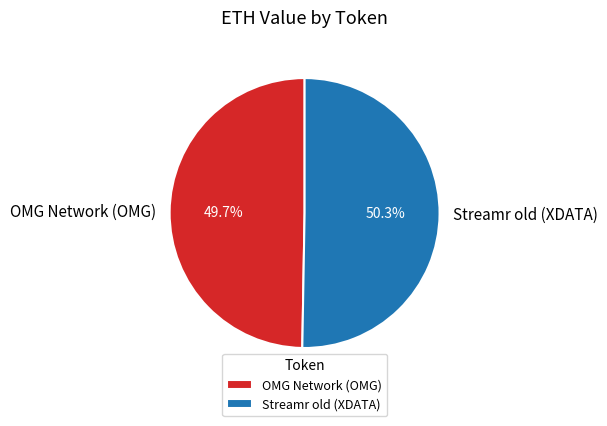

To the nearest percent, what percentage of the pie is OMG Network (OMG)?

50%